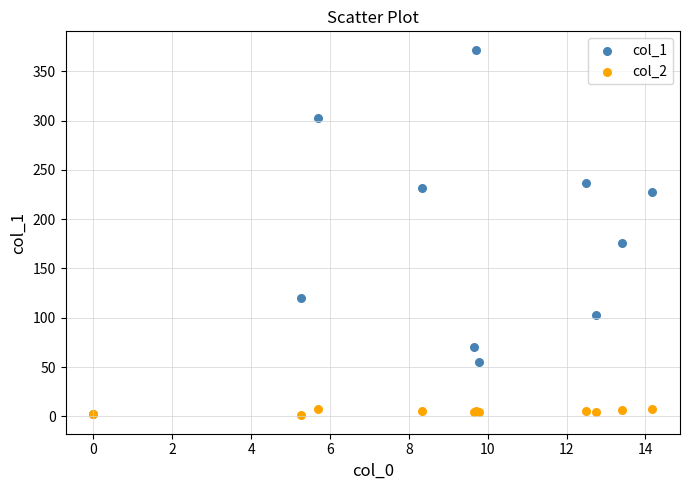

Across all series, what Y value is closest to 186?

175.9